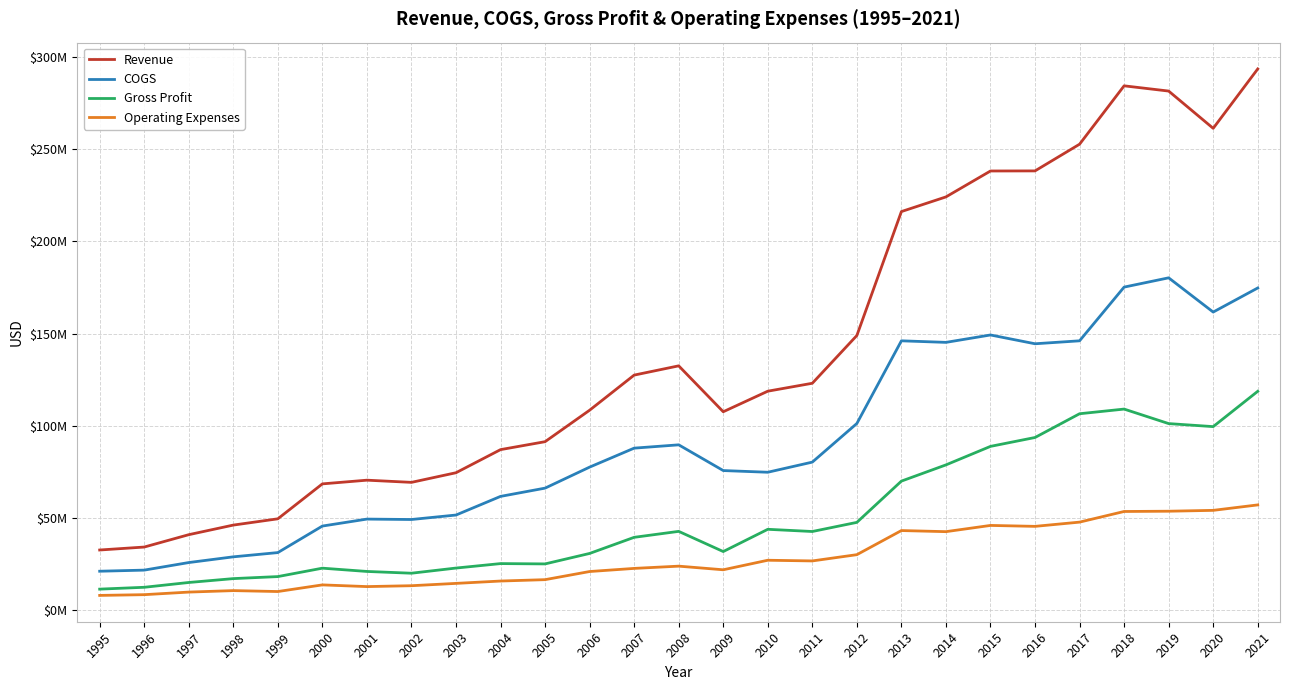

What is the sum of all Operating Expenses values?

752165971